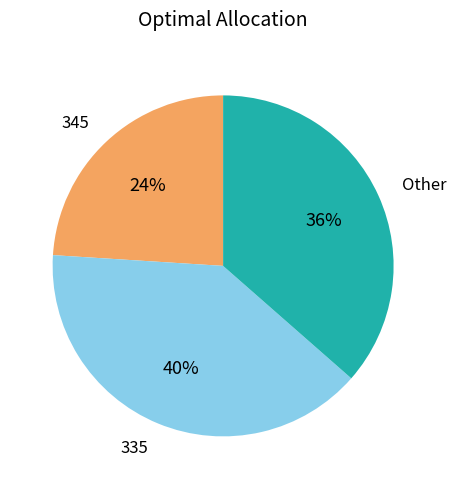

Combined, do Other and 335 account for over 50%?

Yes